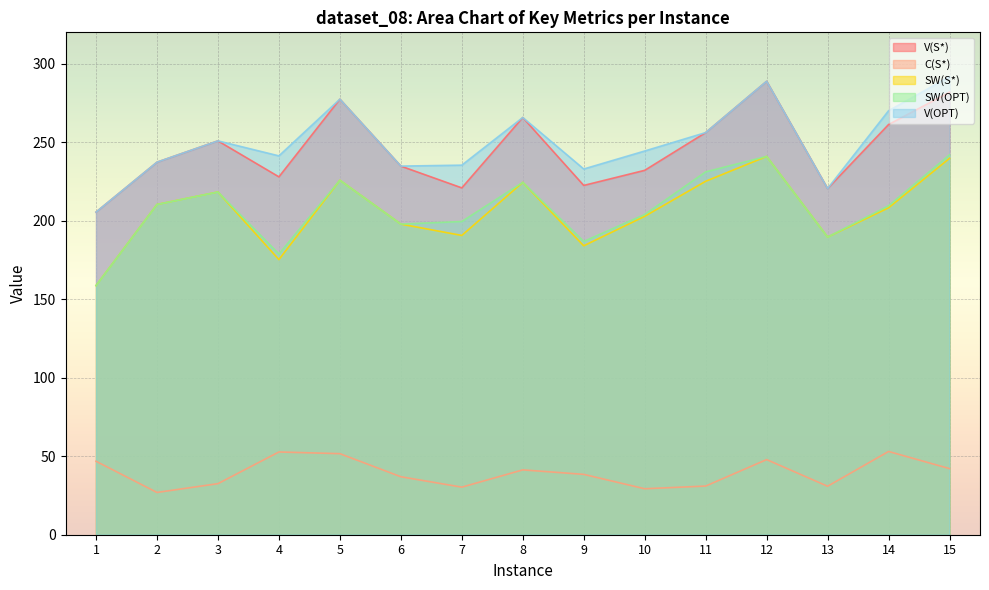

What is the difference between the highest and lowest values at 4?

188.6